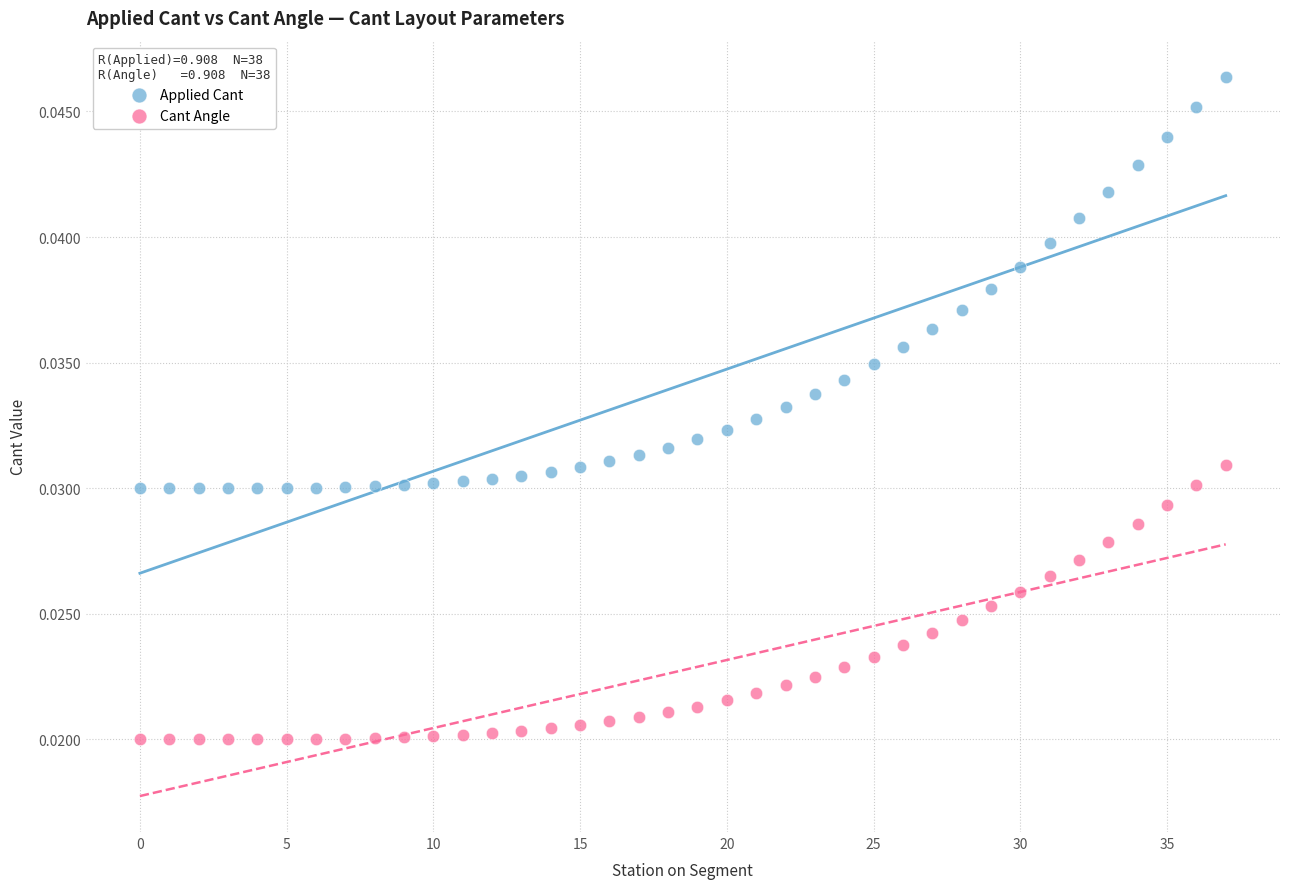

Which series contains the highest Y value?

Applied Cant